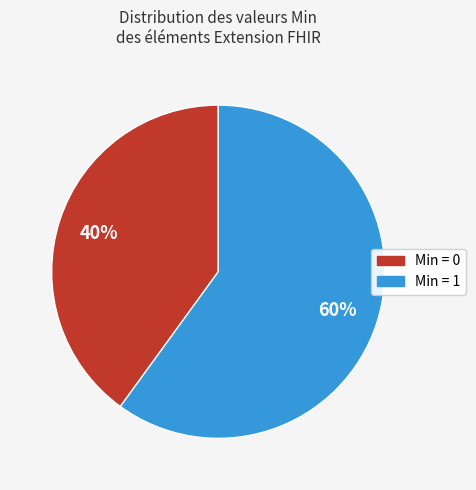

Does any single category account for the majority?

Yes